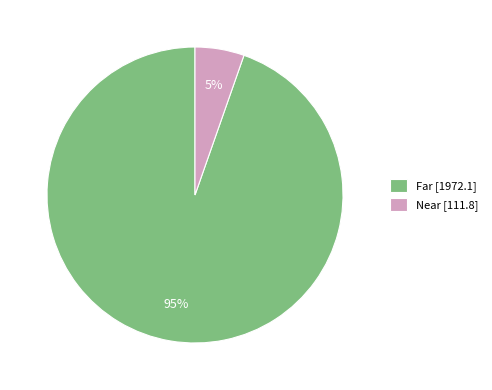

Is there a majority slice in this chart?

Yes